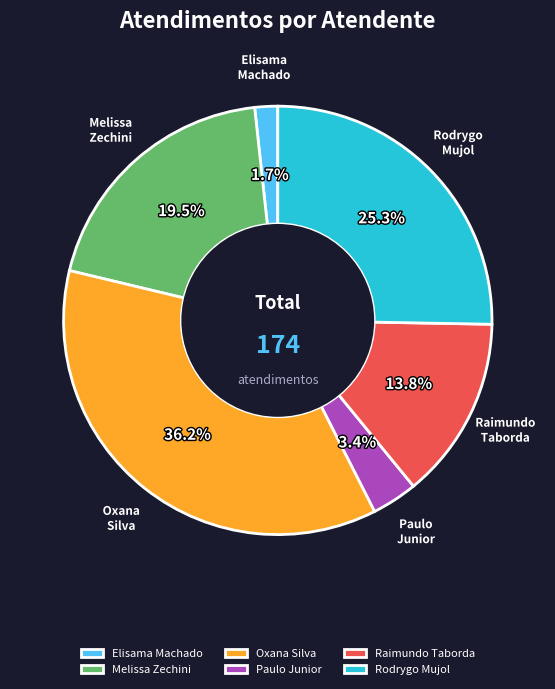

To the nearest percent, what is the average slice percentage?

17%